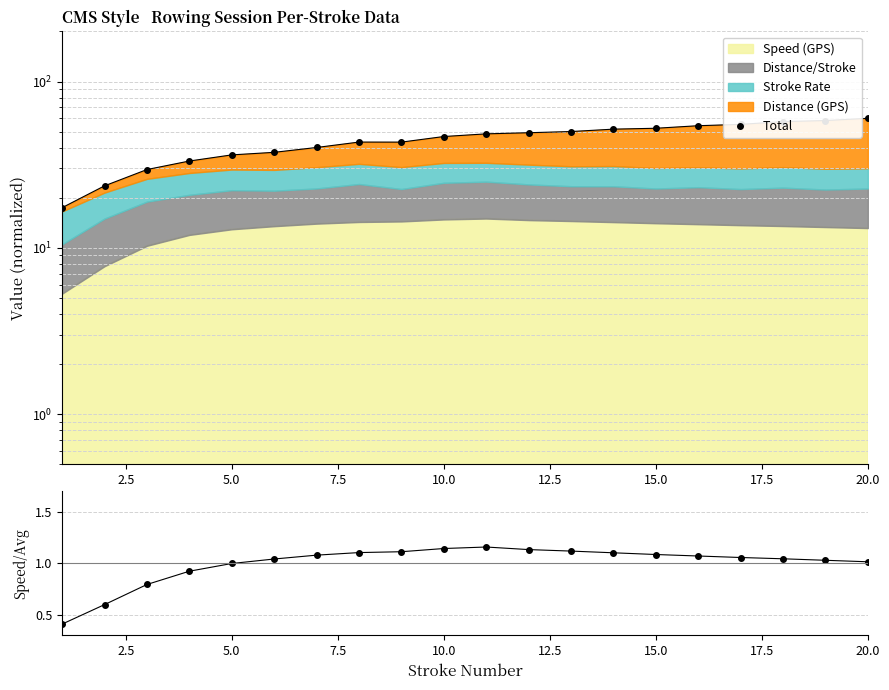

What is the difference between the maximum and minimum values in the Speed/Mean Speed series?

0.7